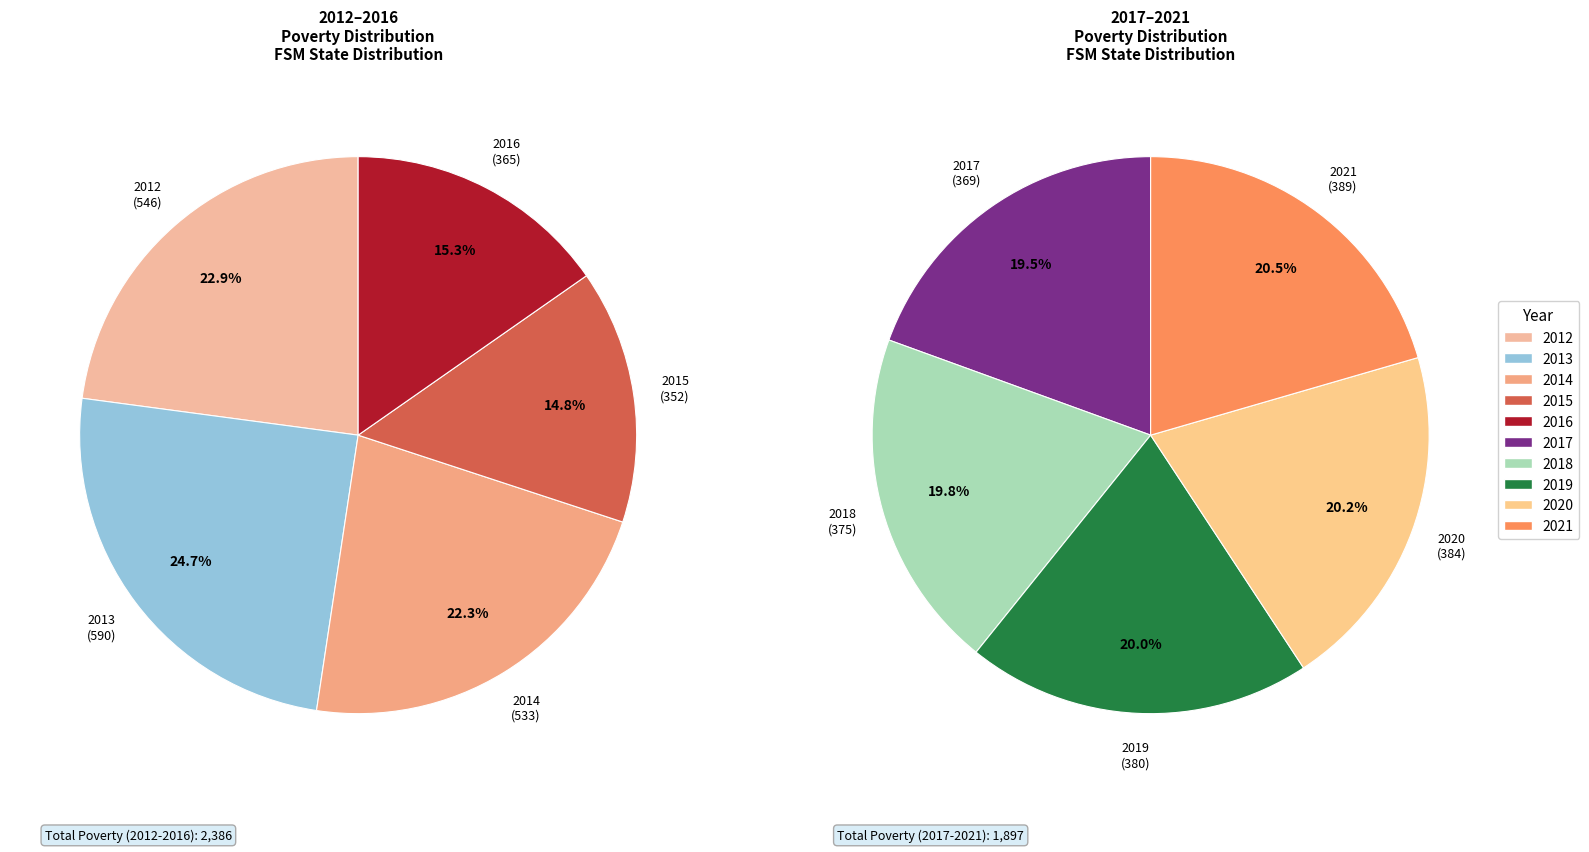

Which category has the biggest portion of the pie?

2013